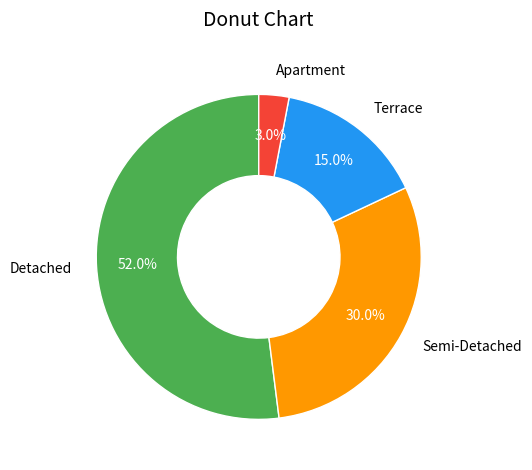

Combined, do Detached and Terrace account for over 50%?

Yes